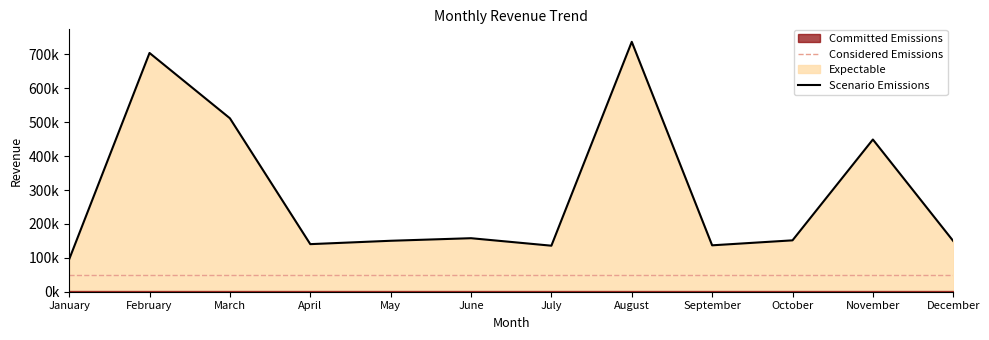

What is the change in value from November to December?

-299578